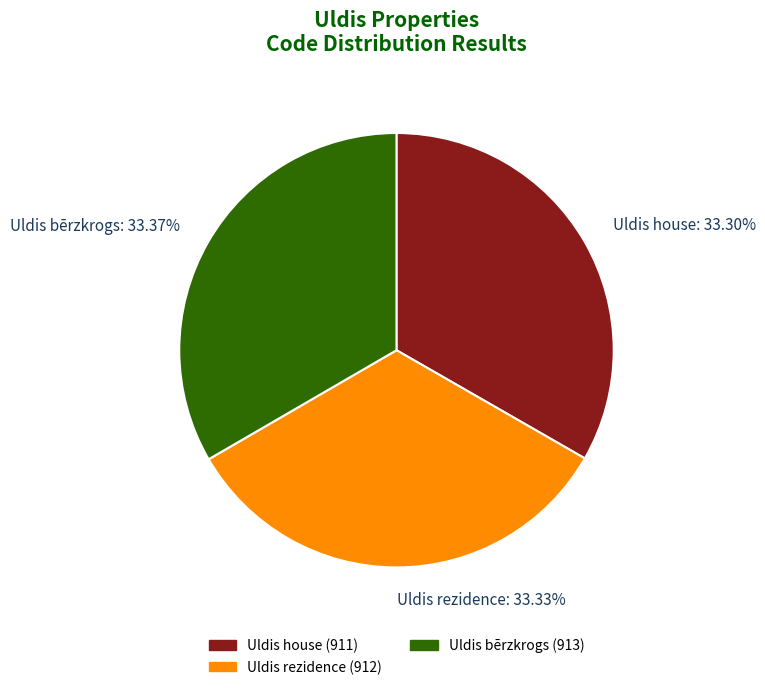

Does any single category account for the majority?

No